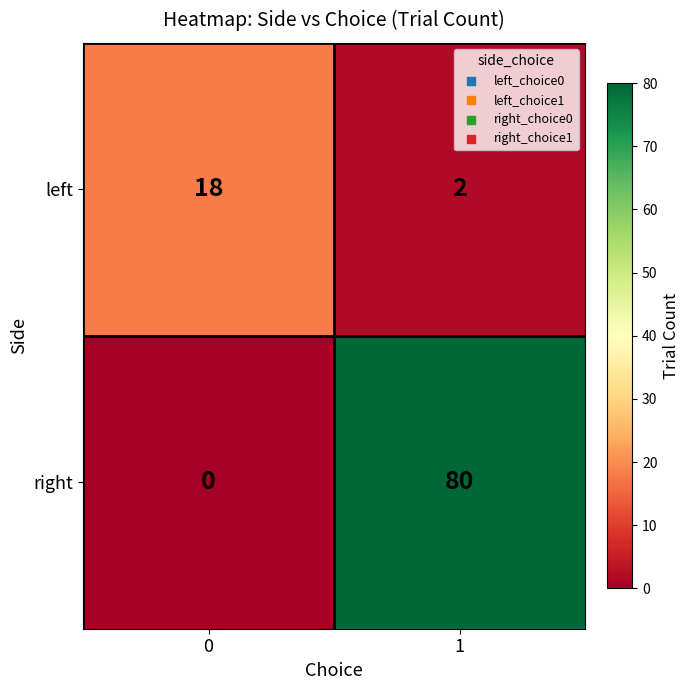

Which series has the largest total across all categories?

right